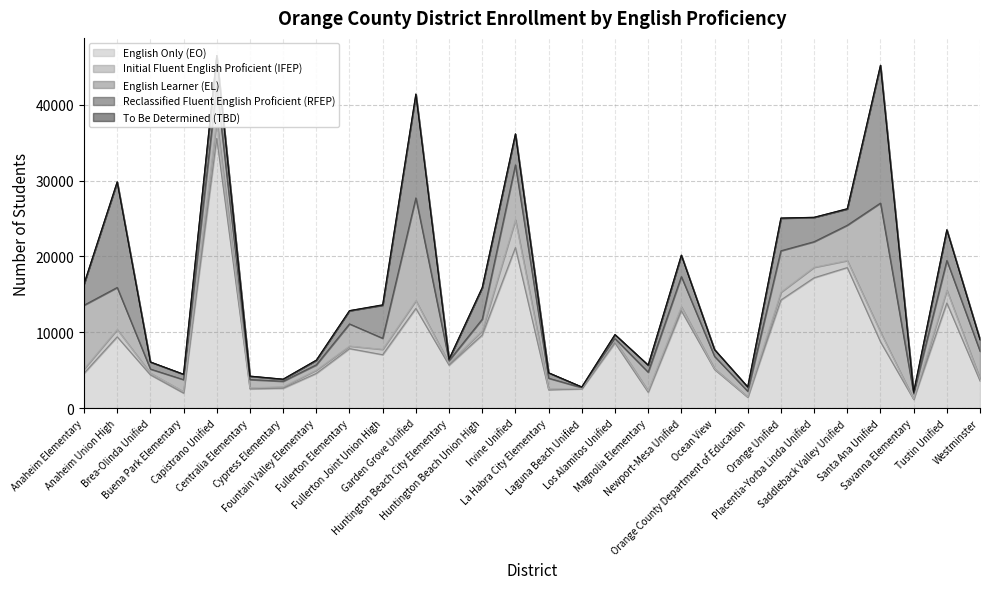

True or false: To Be Determined (TBD) and English Only (EO) cross at least once.

False